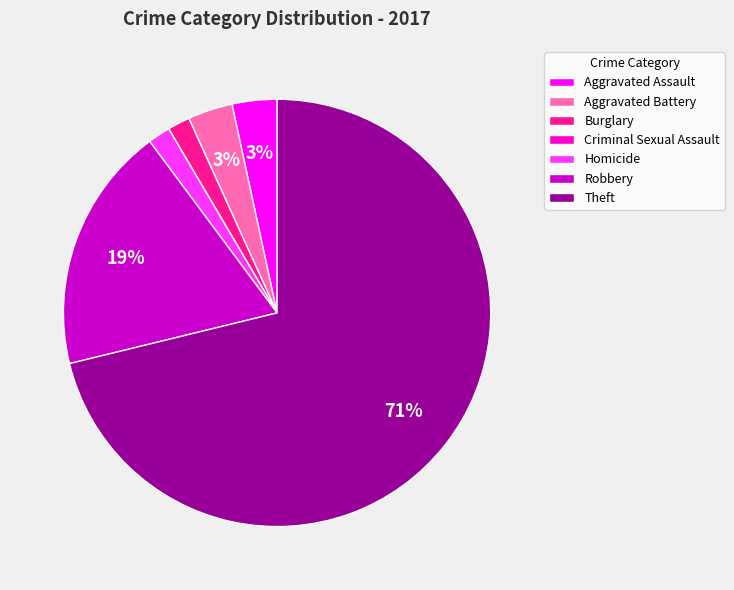

Is there any slice that represents more than half of the pie?

Yes